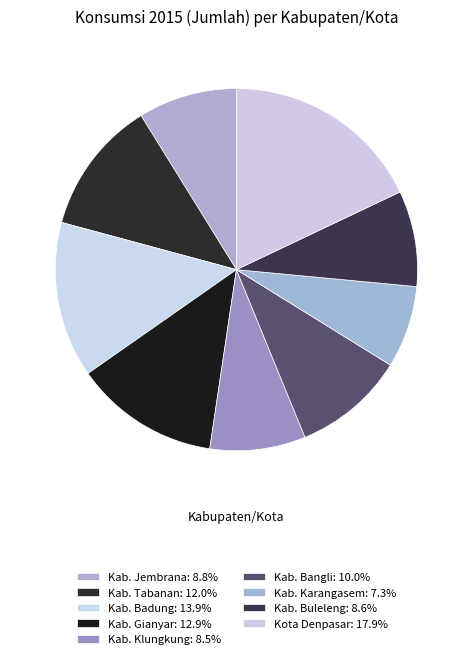

True or false: Kab. Karangasem accounts for 7% of the total.

True